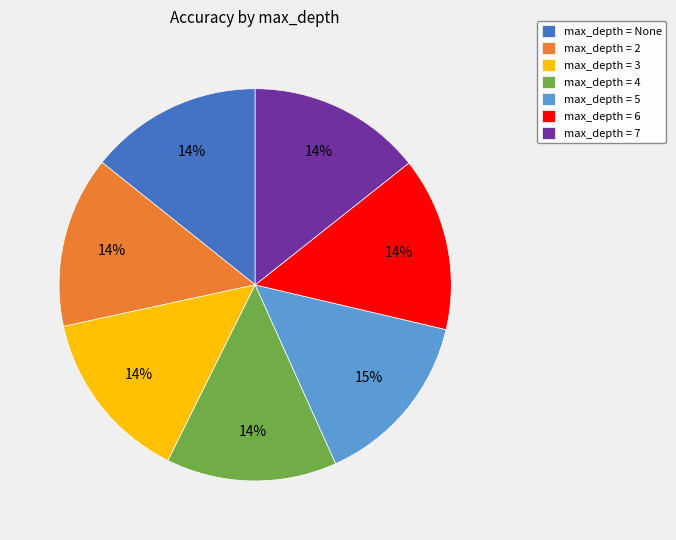

To the nearest percent, what is the difference between the largest and smallest slice percentages?

1%